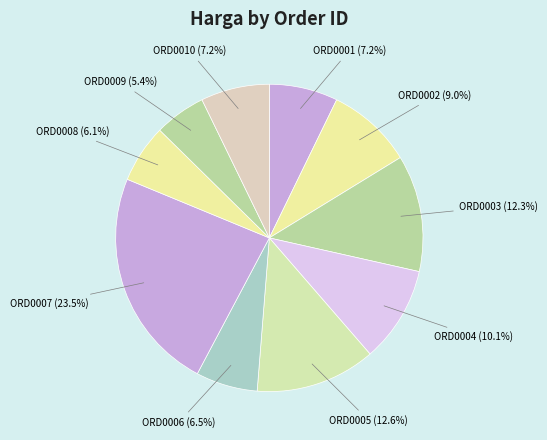

What portion of the pie excludes ORD0002?

91.0%